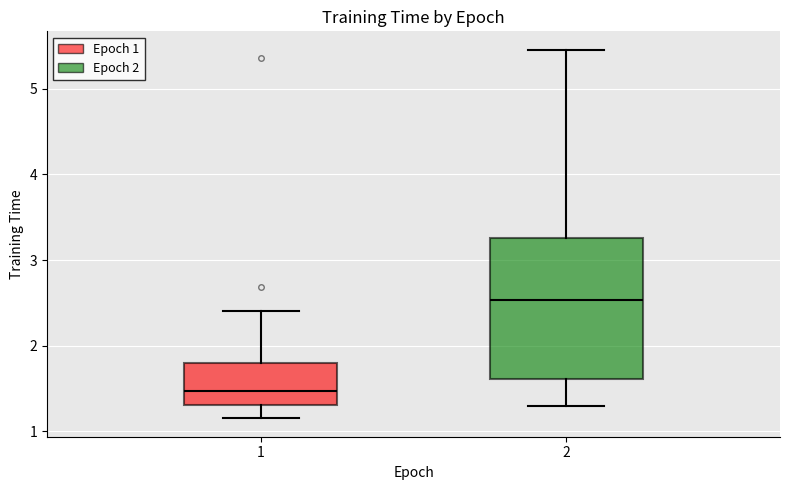

Reading left to right, transcribe this box plot: for each box, give where its median line is, the range the box spans, and where its two whiskers end, as read against the y-axis. The values are not printed on the chart, so give them approximately, as read against the axis.

1: median 1.5, box 1.3 to 1.8, whiskers 1.2 to 2.4
2: median 2.5, box 1.6 to 3.3, whiskers 1.3 to 5.5